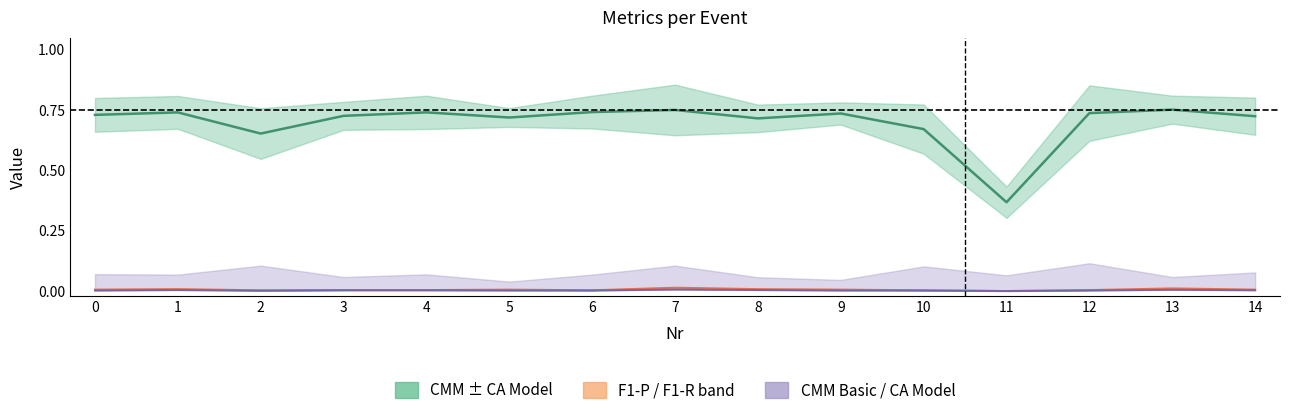

What is the difference between the maximum and second lowest values in the CA Model series?

0.1